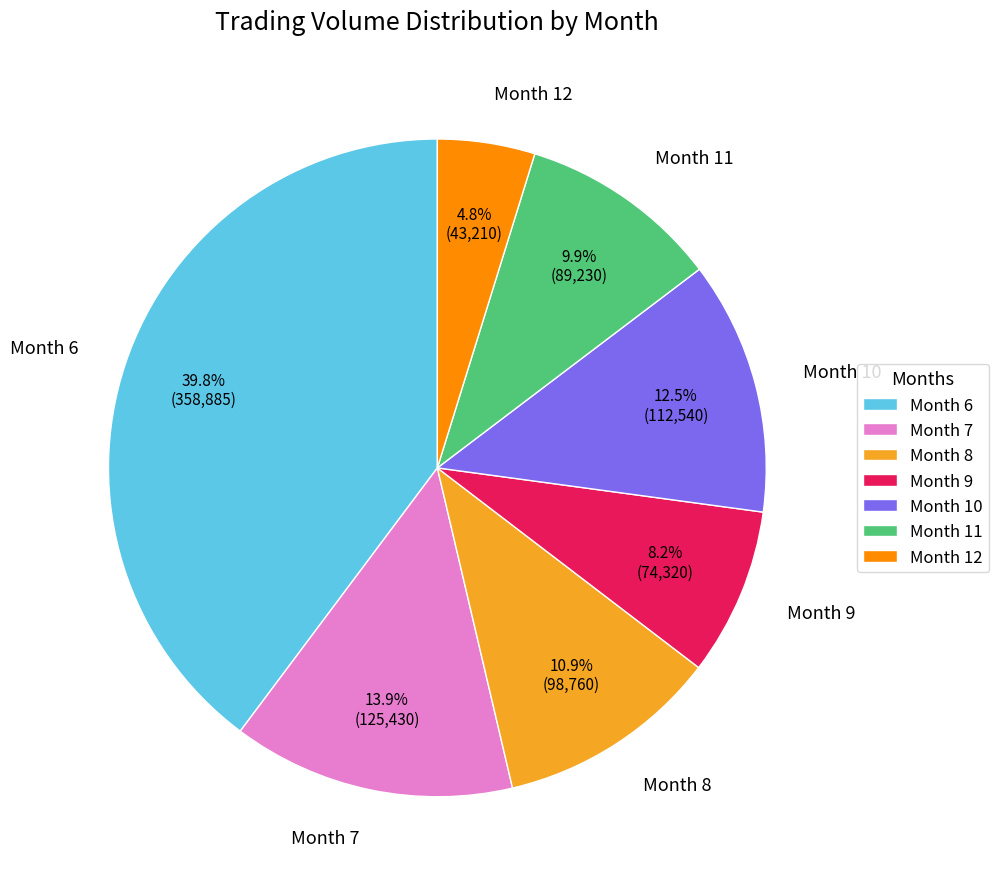

Which category has the smallest portion of the pie?

Month 12